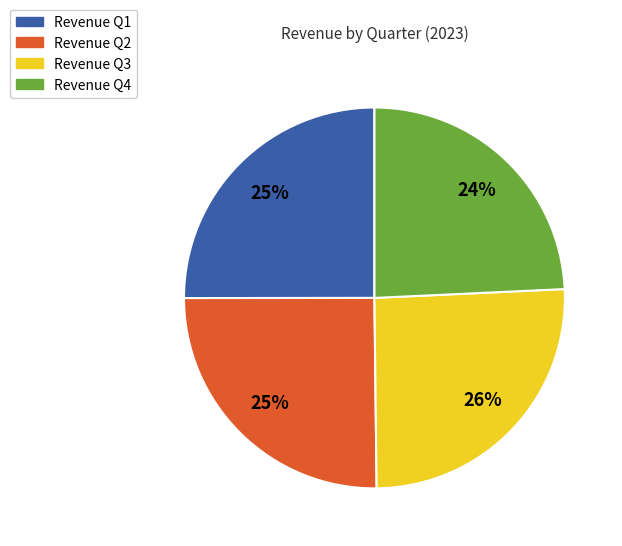

To the nearest percent, what is the average slice percentage?

25%